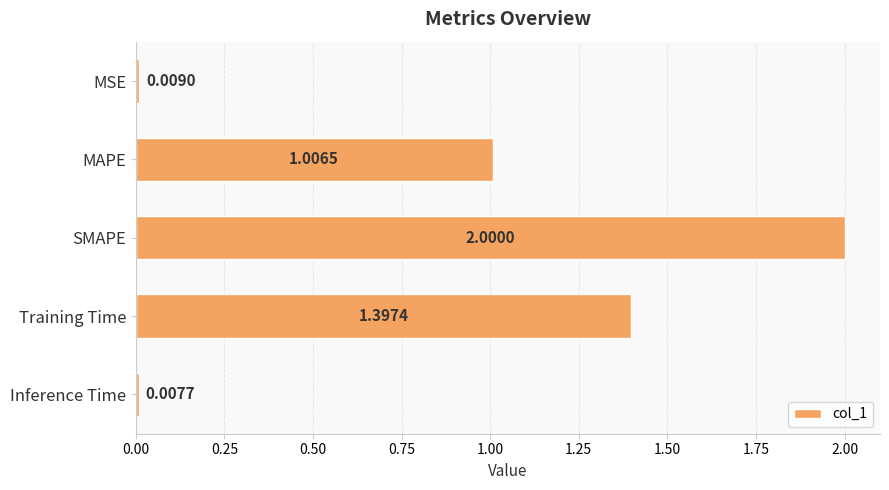

List the labels in order of value, smallest first.

Inference Time, MSE, MAPE, Training Time, SMAPE